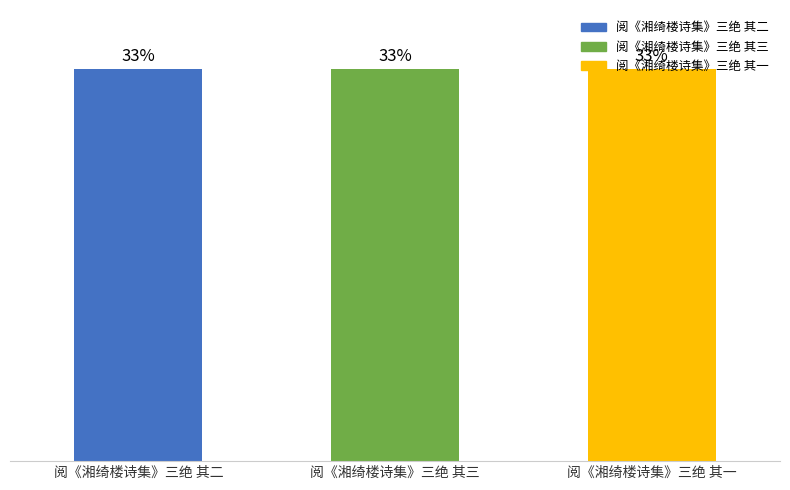

Are the bars horizontal?

No